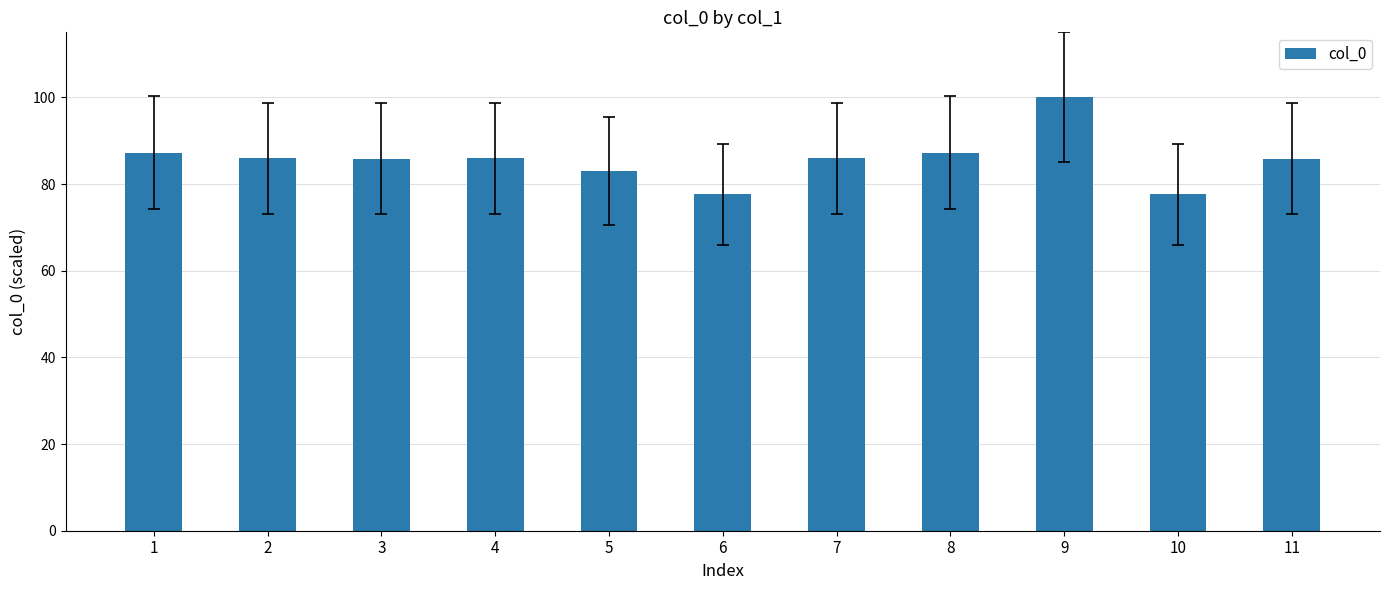

True or false: the data shows 40.4 at 2.

False